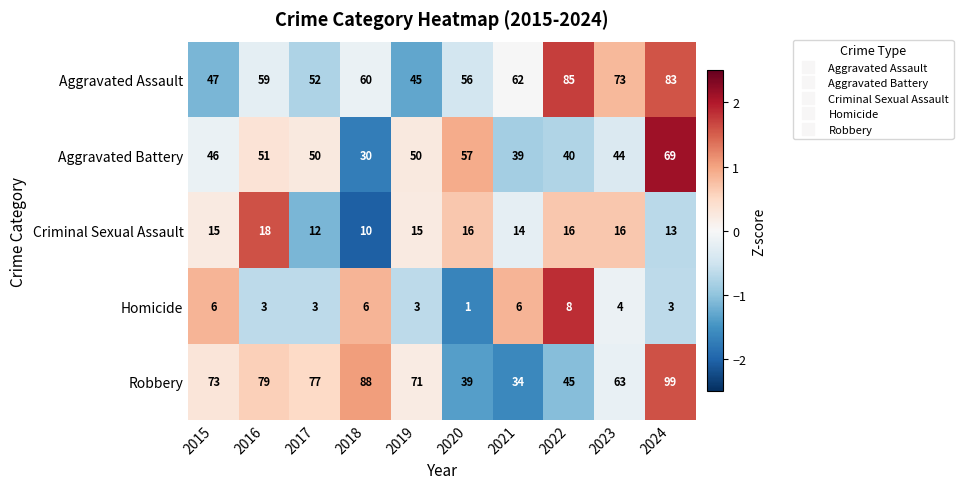

Rank the series at 2024 from highest to lowest value.

Robbery, Aggravated Assault, Aggravated Battery, Criminal Sexual Assault, Homicide